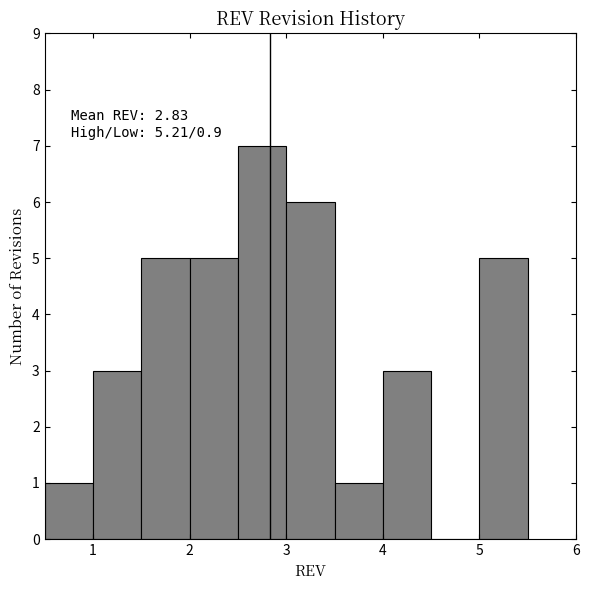

Which range on the x-axis has the tallest bar?

2.5 to 3.0